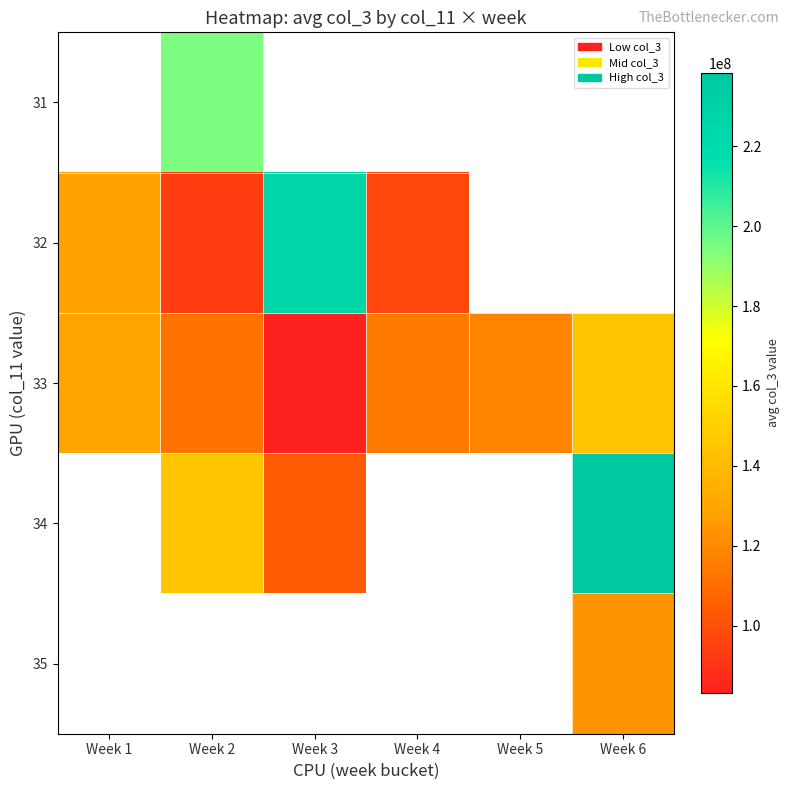

What is the difference between the 33 values at Week 2 and Week 6?

31858229.3